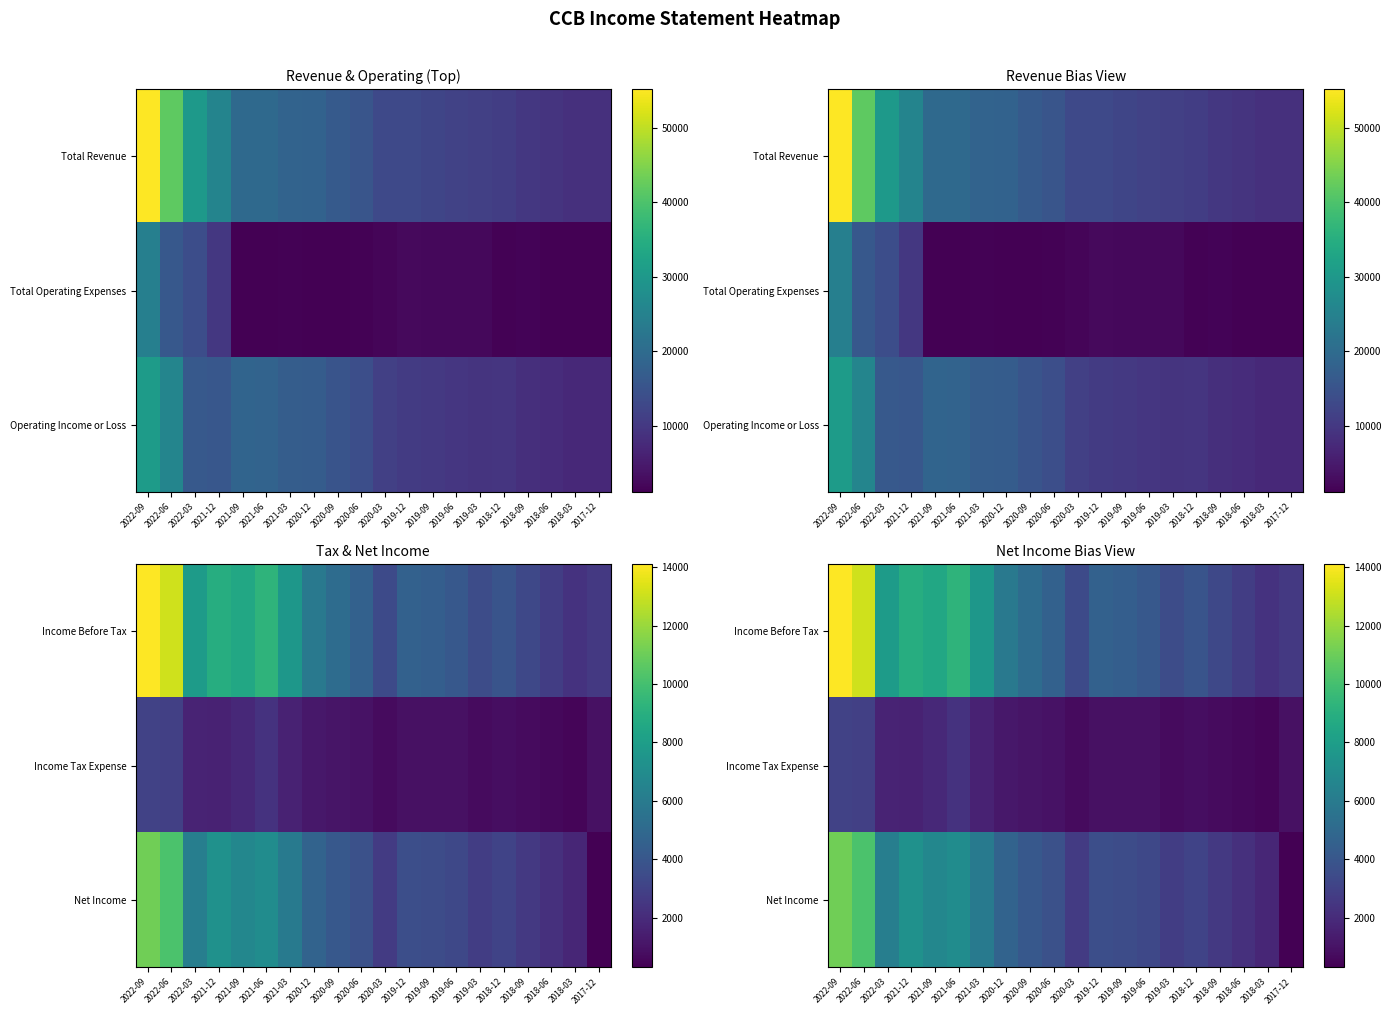

Between 2019-03 and 2020-06, which is larger?

2020-06